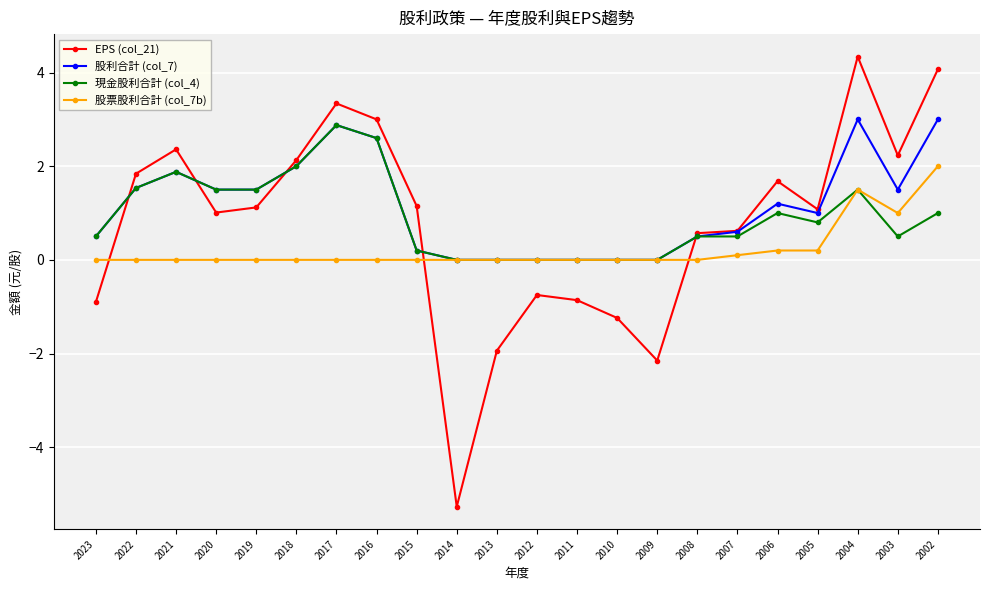

What is the spread (max minus min) of values at 2022?

1.8